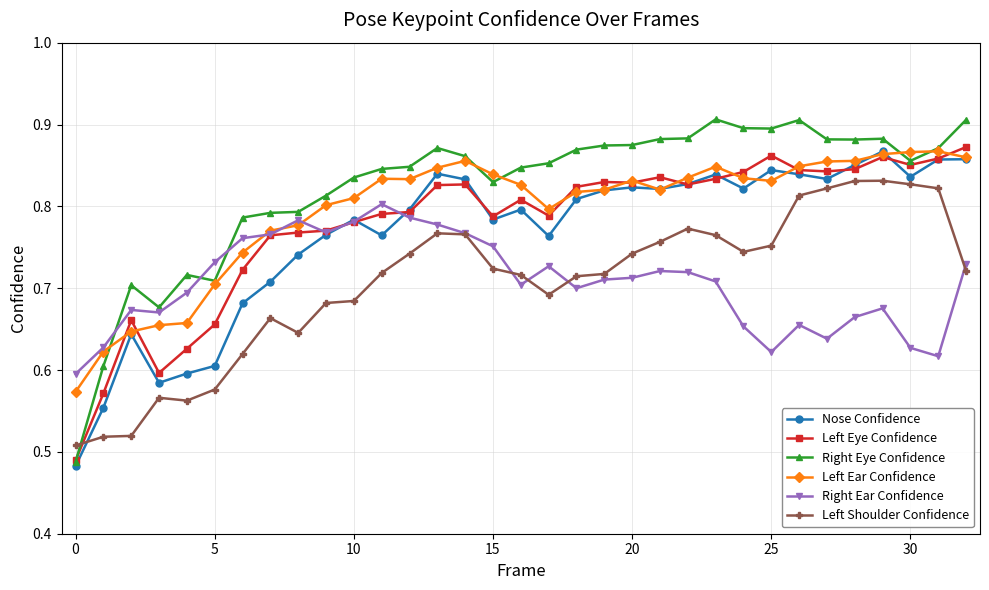

Which series has the largest total across all categories?

Right Eye Confidence